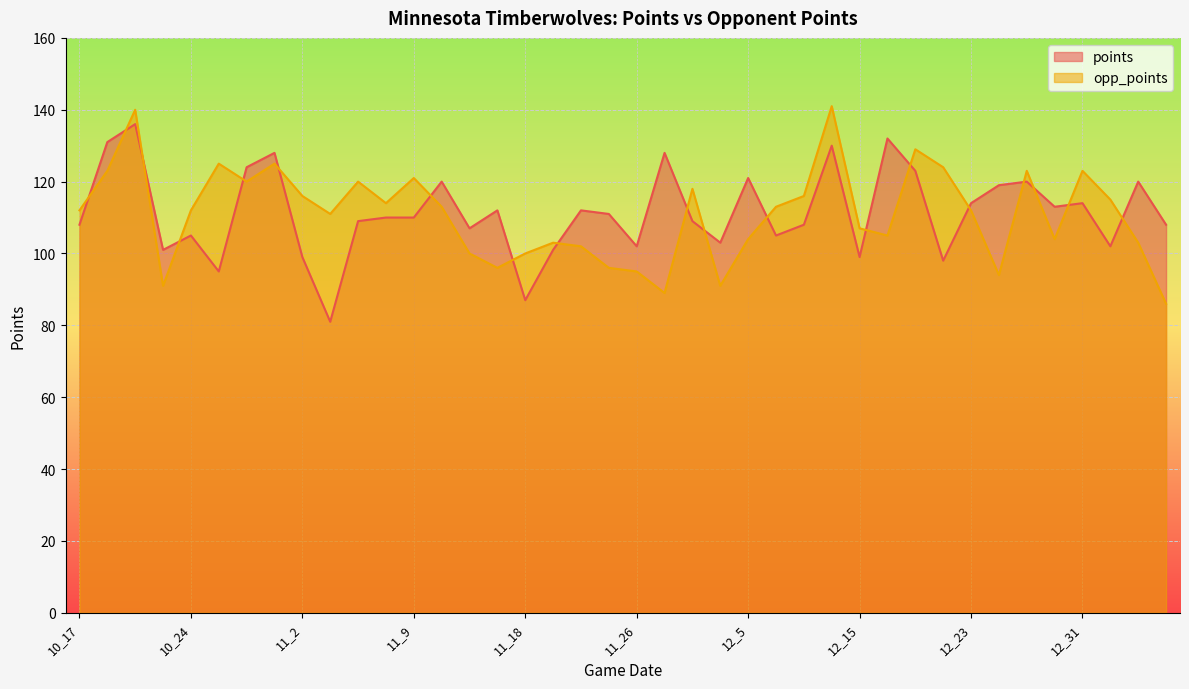

What is the spread (max minus min) of values at 11_2?

17